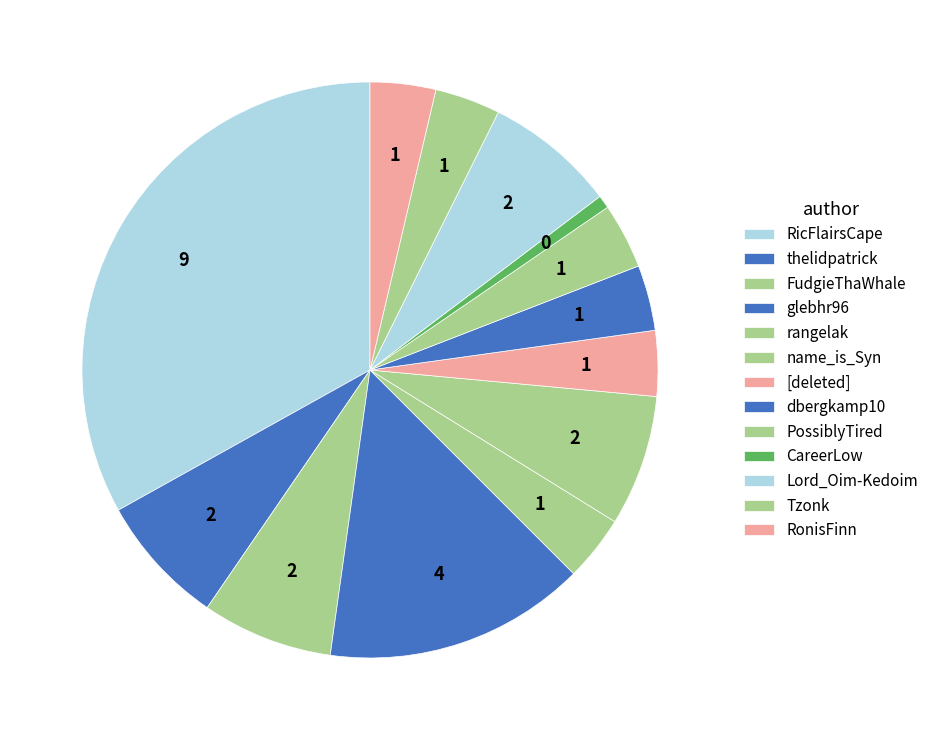

Is there any slice that represents more than half of the pie?

No